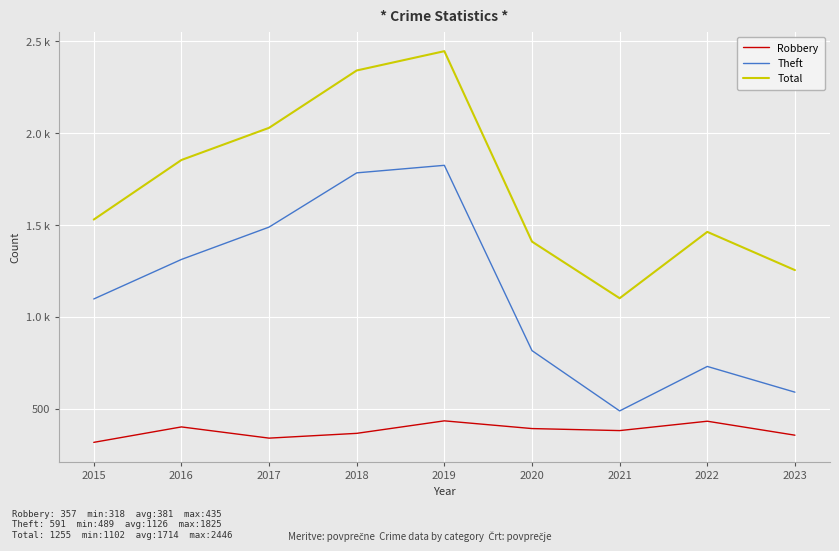

The value of Theft at 2015 is 456. True or false?

False